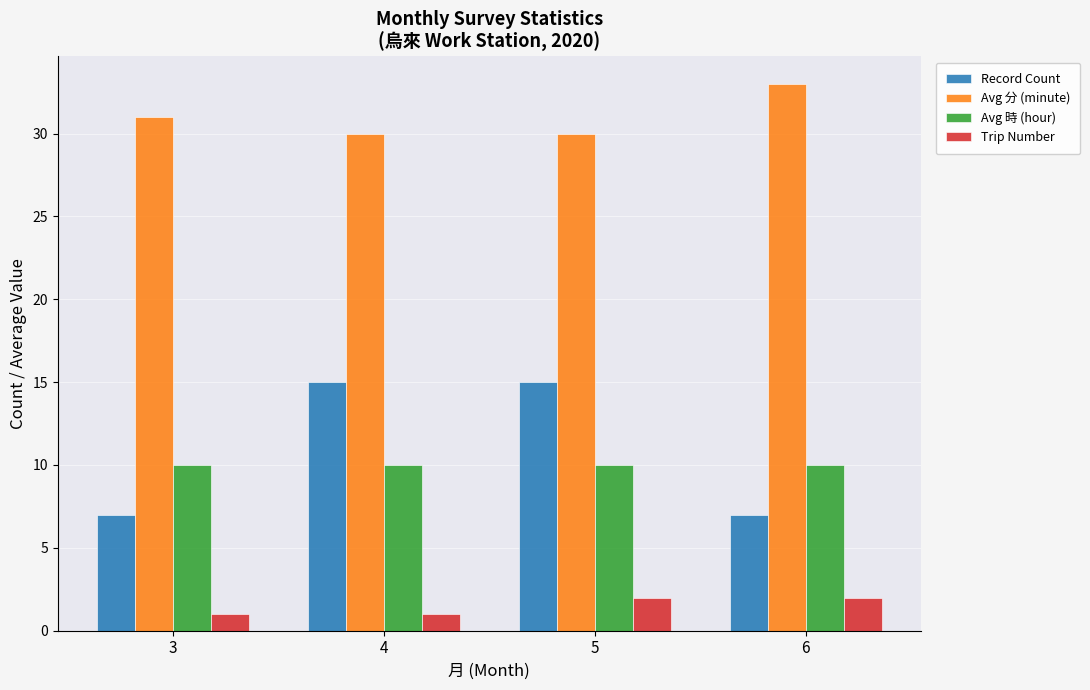

Are the bars grouped side by side (vs. stacked)?

Yes